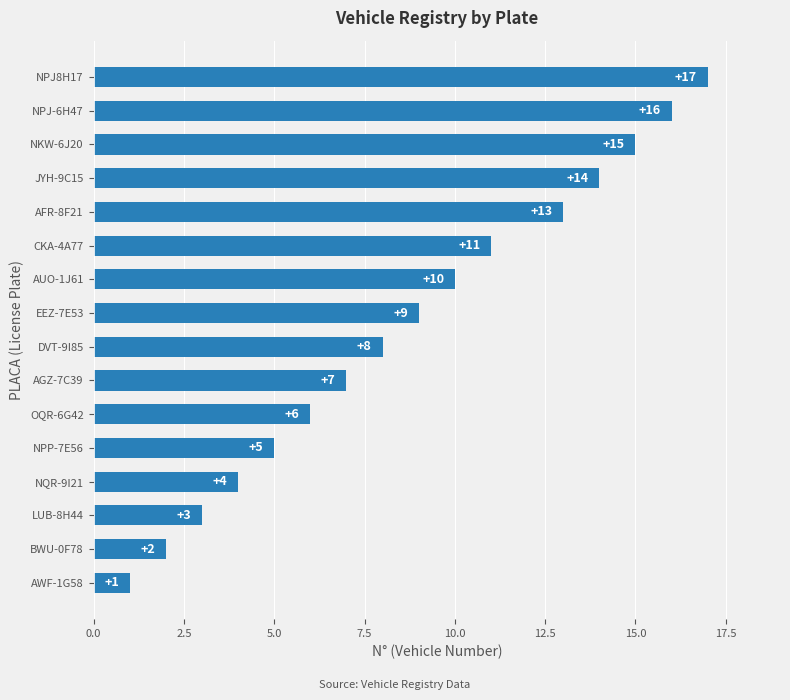

What is the change in value from BWU-0F78 to DVT-9I85?

+6